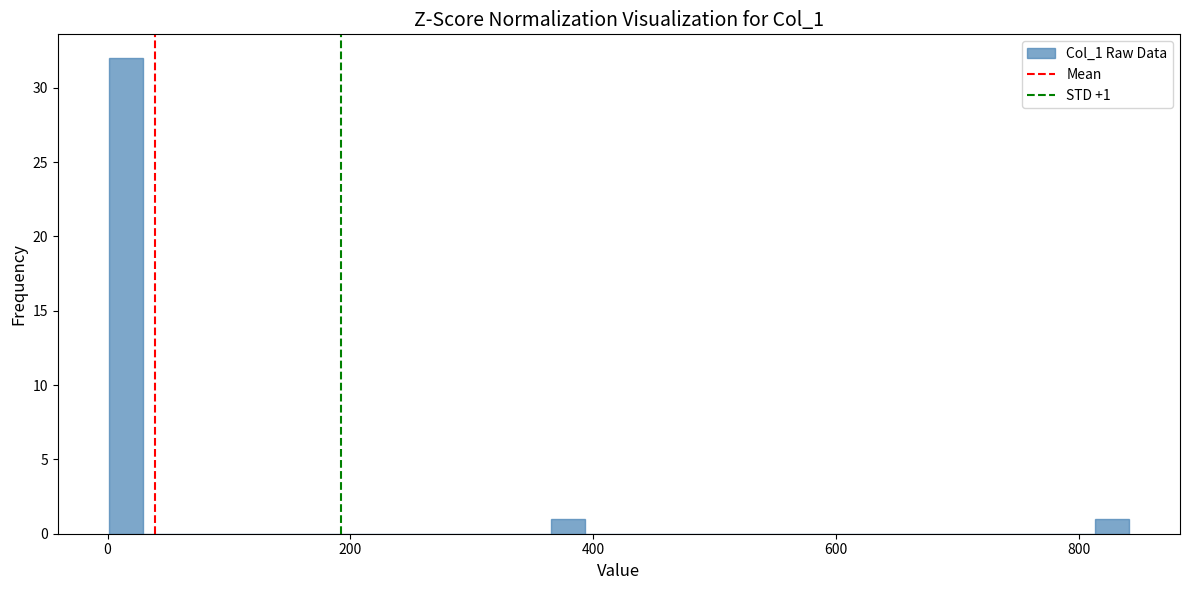

Read against the x-axis, roughly where is the centre of the tallest bar?

20